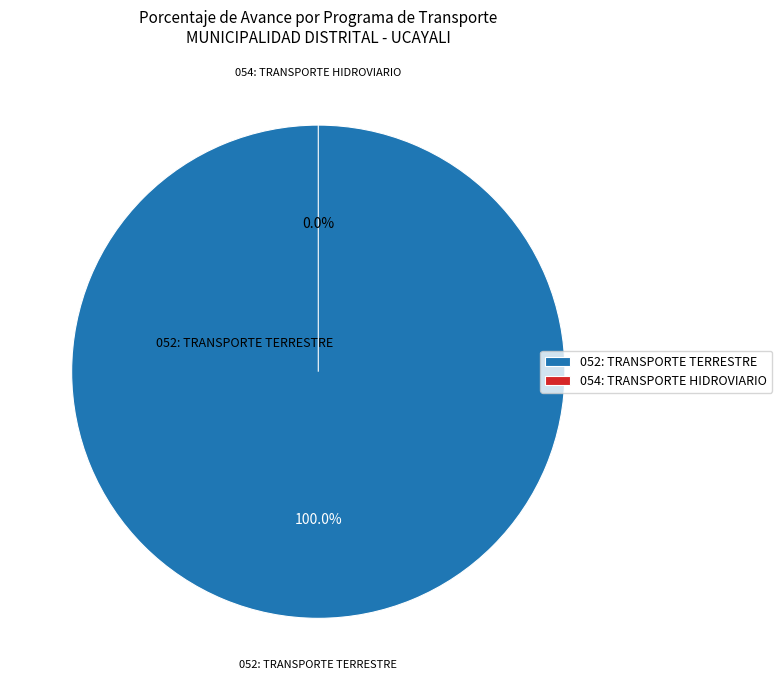

To the nearest percent, what is the difference between the 054: TRANSPORTE HIDROVIARIO and 052: TRANSPORTE TERRESTRE slice percentages?

100%